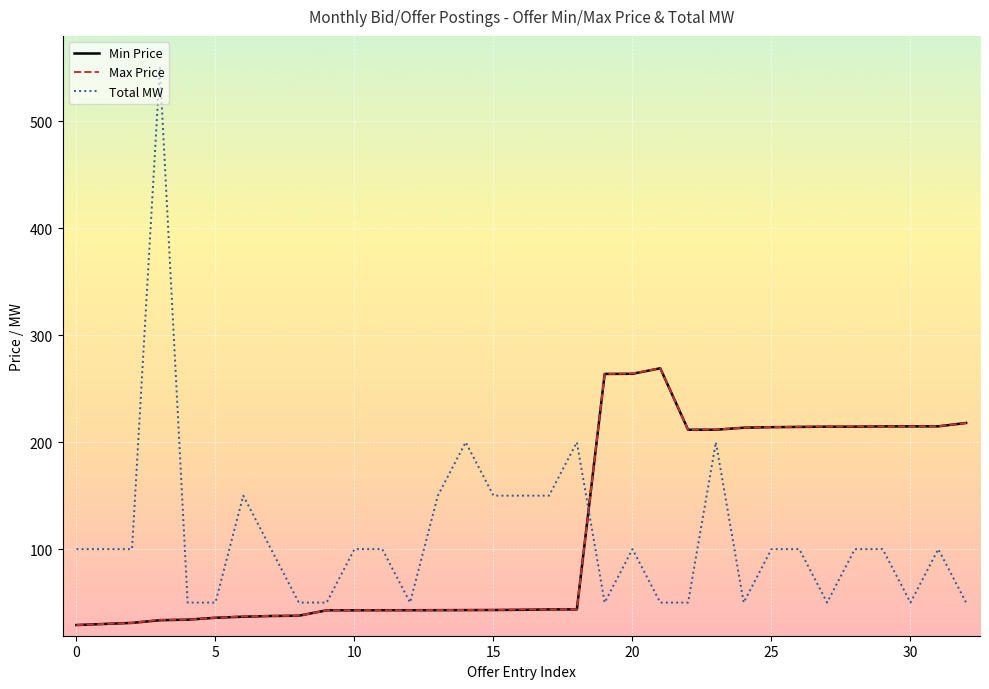

Which series has the widest spread of values?

Total MW